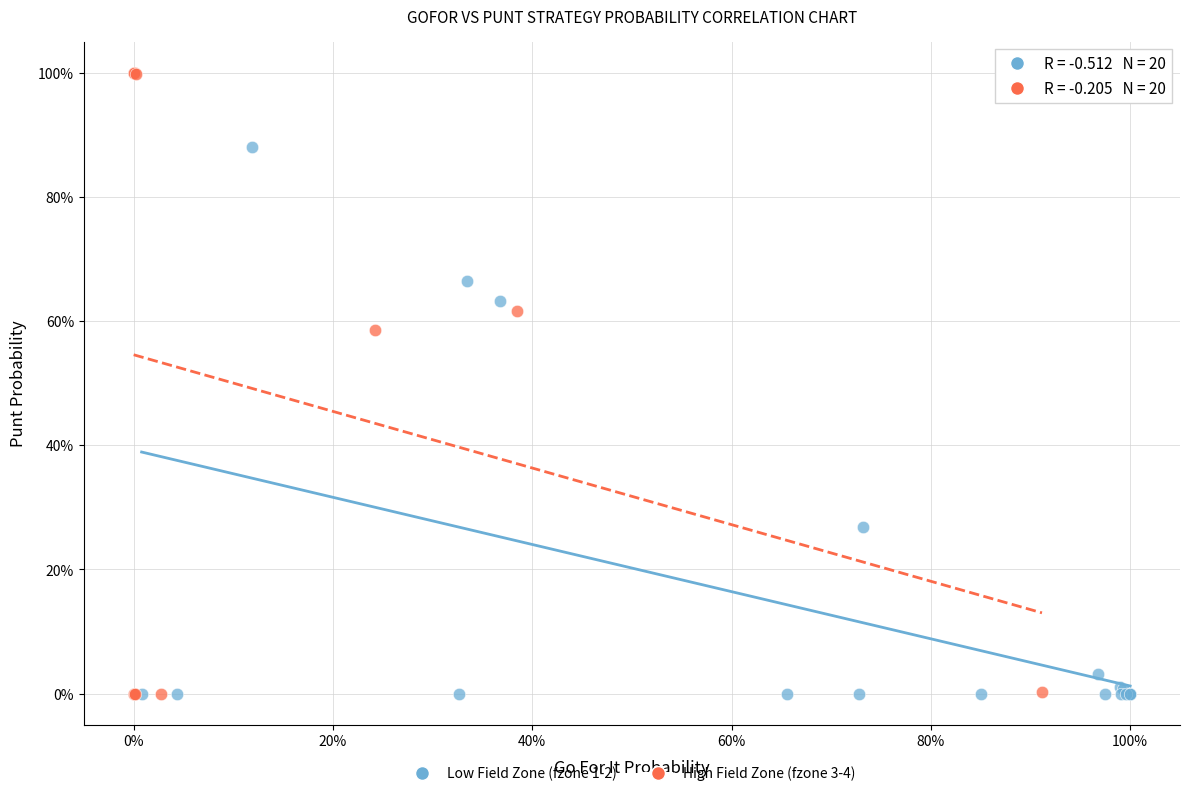

Which series reaches the maximum Y coordinate?

High Field Zone (fzone 3-4)